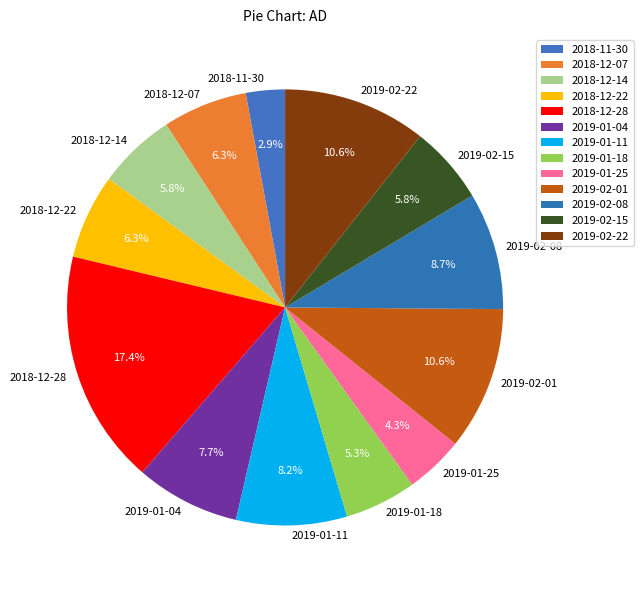

Is it true that 2018-12-28 is 23% of the pie?

False